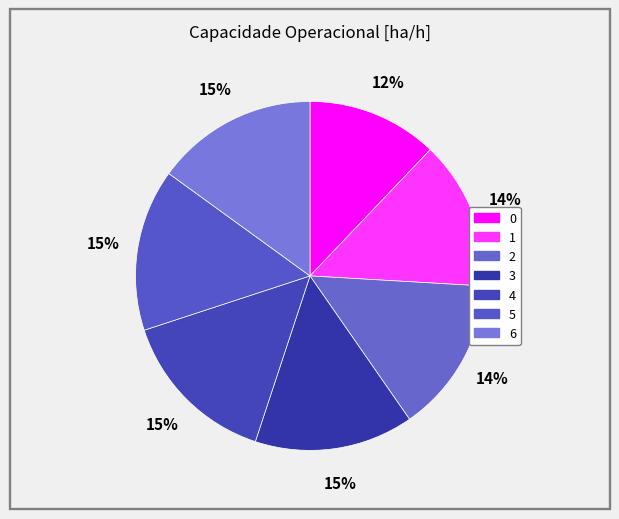

What percentage is the 1 slice, to the nearest percent?

14%